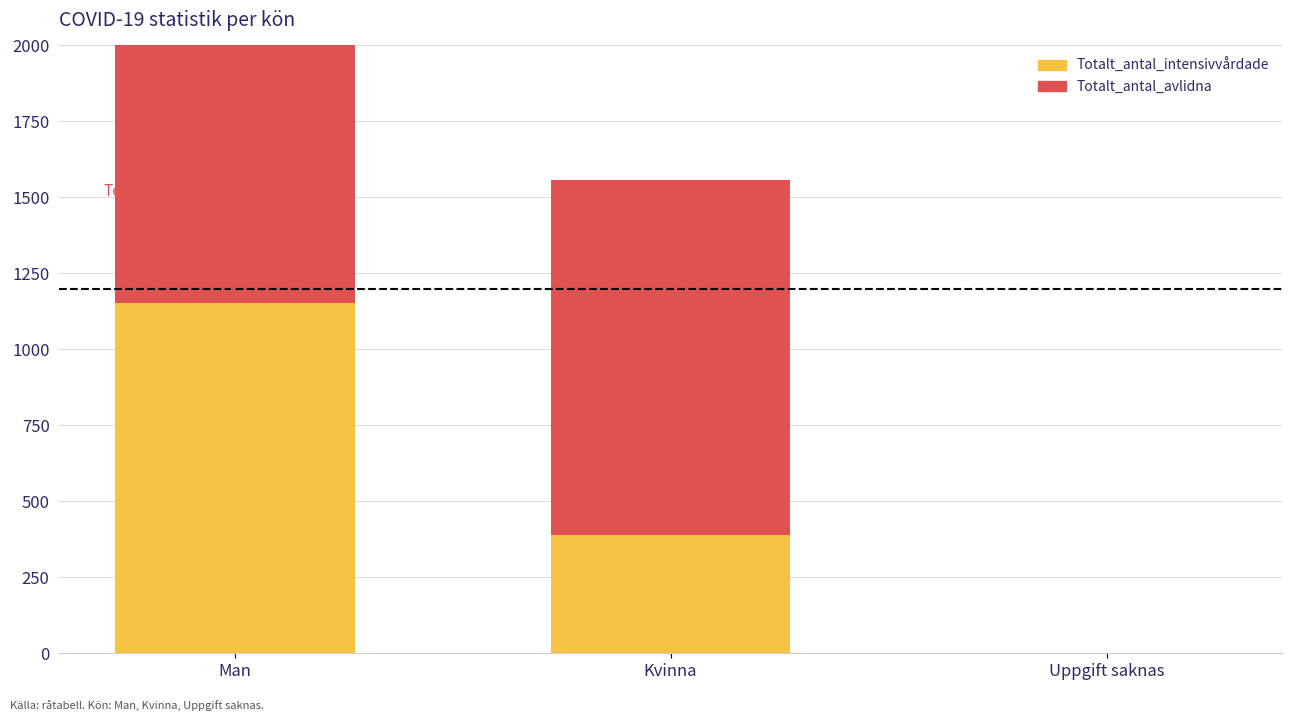

Reading left to right, extract all data points from this chart.

Totalt_antal_intensivvårdade: 1154	389	0
Totalt_antal_avlidna: 1511	1168	0